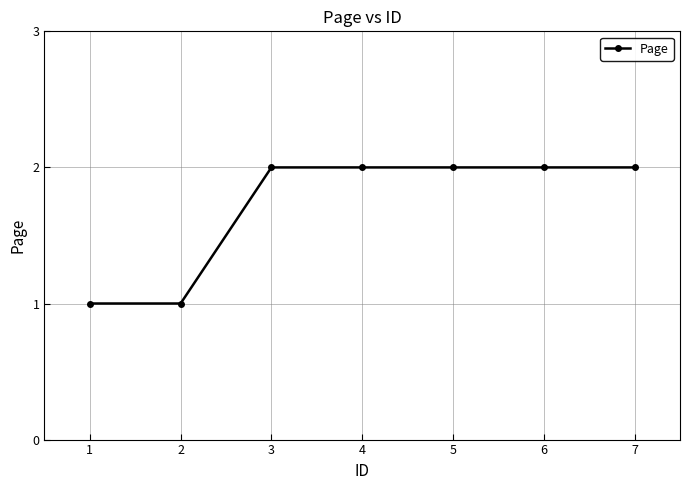

What is the value of the 5th point from the left?

2